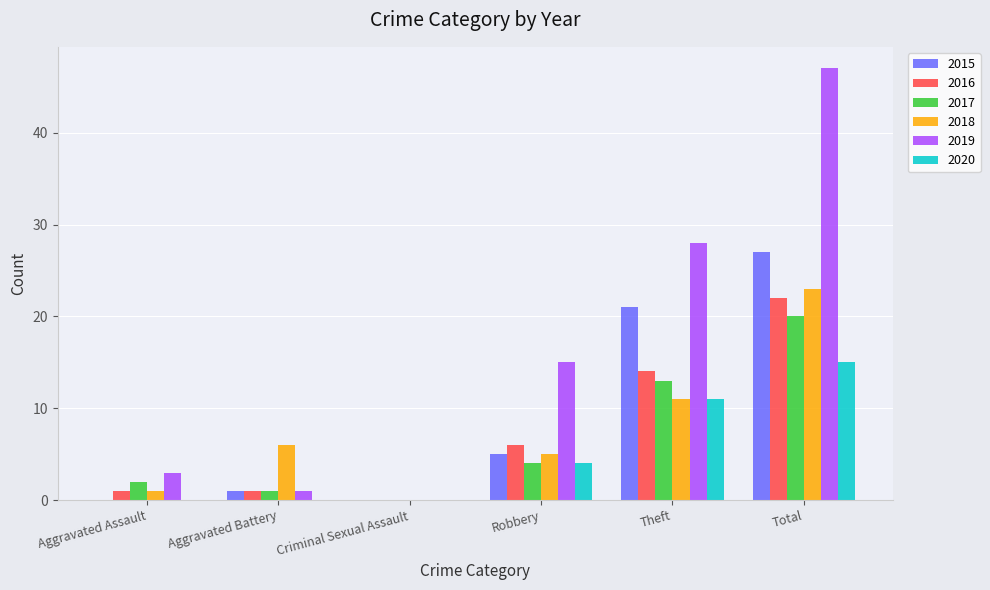

How many positive values does the 2018 series have?

5